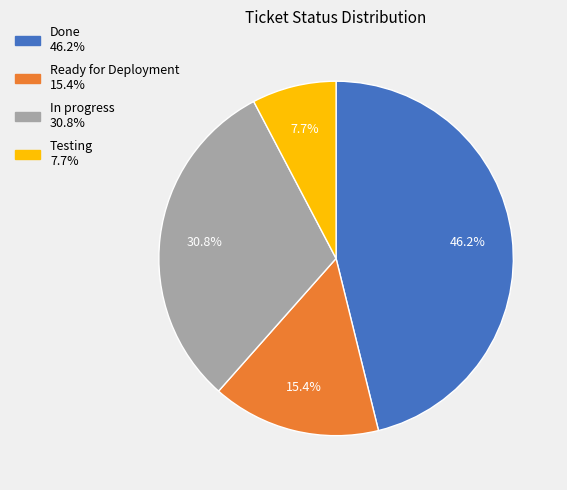

Which has a higher value, Testing or In progress?

In progress